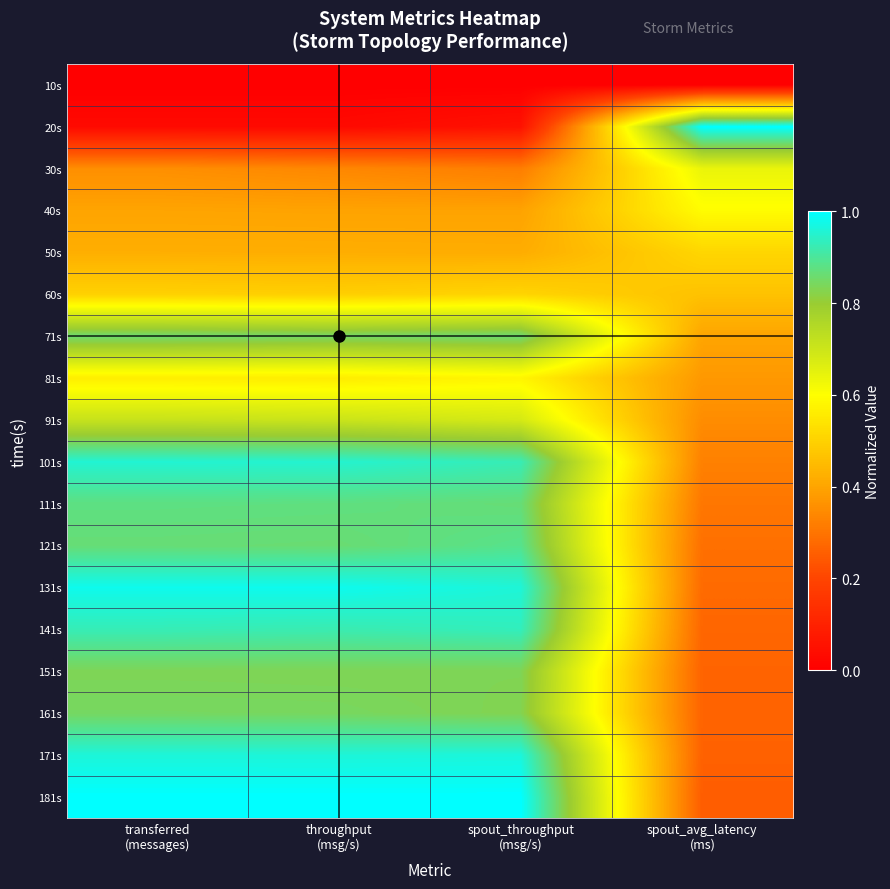

List the series in order of their peak value, lowest first.

10s, 60s, 50s, 81s, 40s, 30s, 91s, 151s, 161s, 71s, 111s, 121s, 141s, 101s, 171s, 131s, 20s, 181s